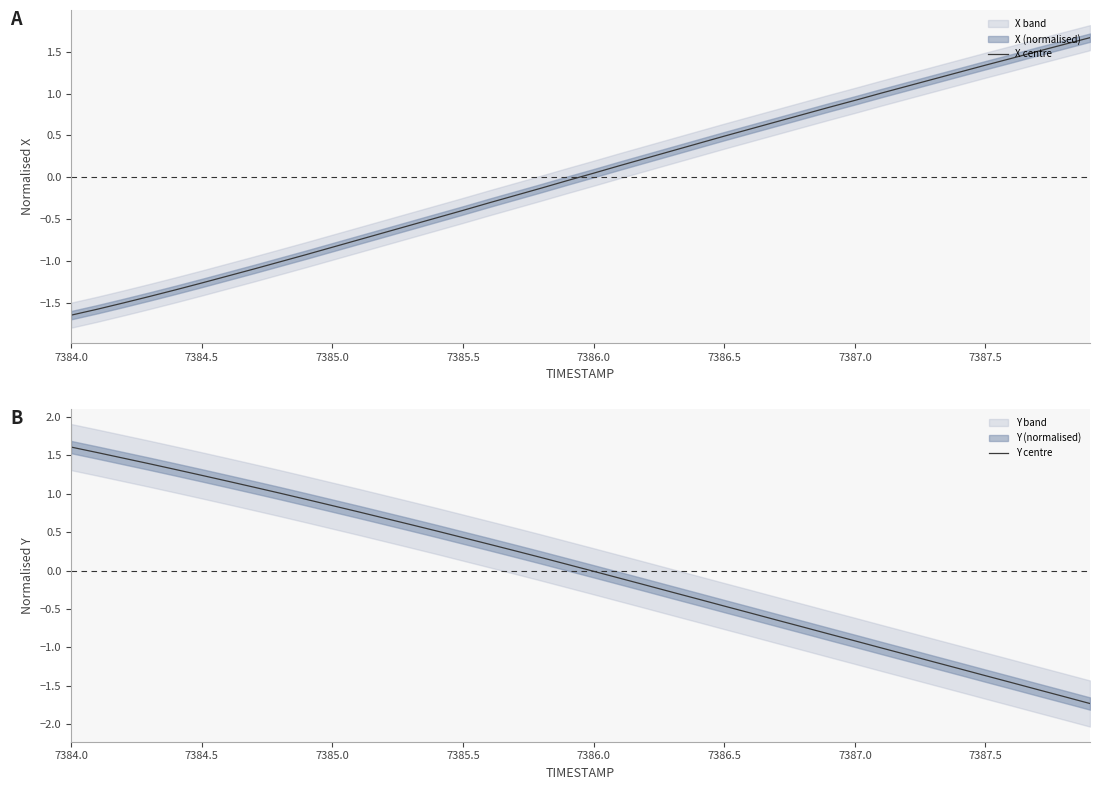

What is the difference between the maximum and minimum values in the Y centre series?

3.3